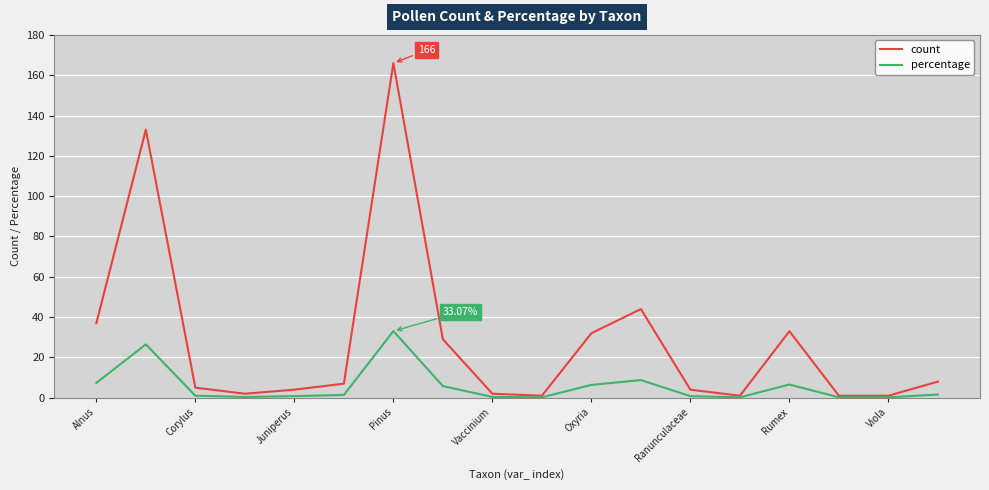

Which series has the widest spread of values?

count